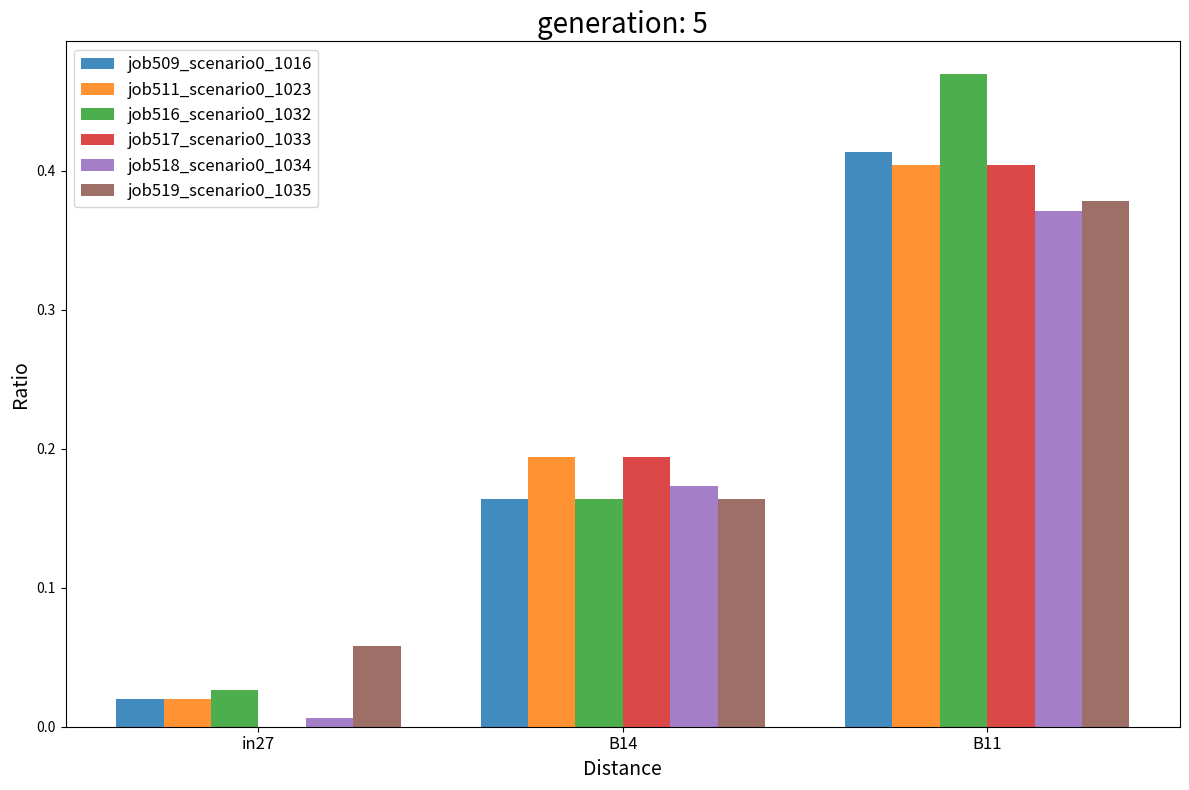

Which category has the highest value in the job518_scenario0_1034 series?

B11